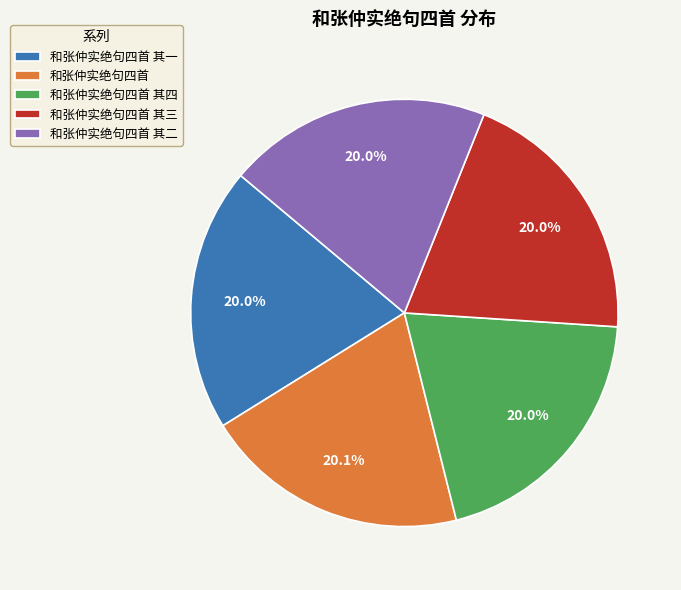

To the nearest percent, what is the average slice percentage?

20%